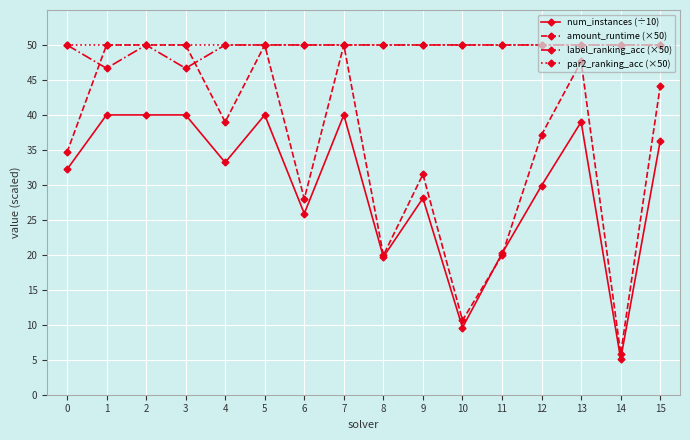

What is the total value across all series at 15?

180.4